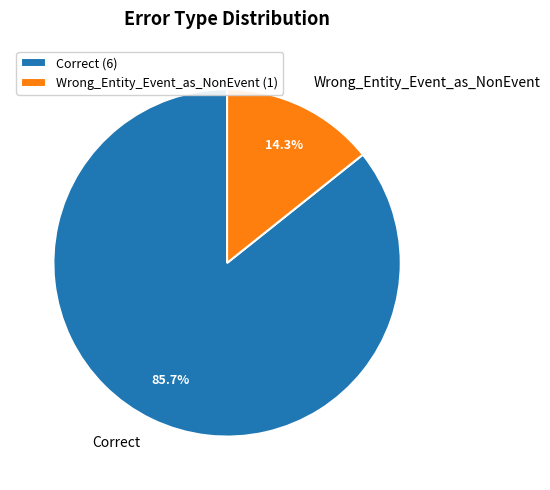

To the nearest percent, what portion does Wrong_Entity_Event_as_NonEvent represent?

14%